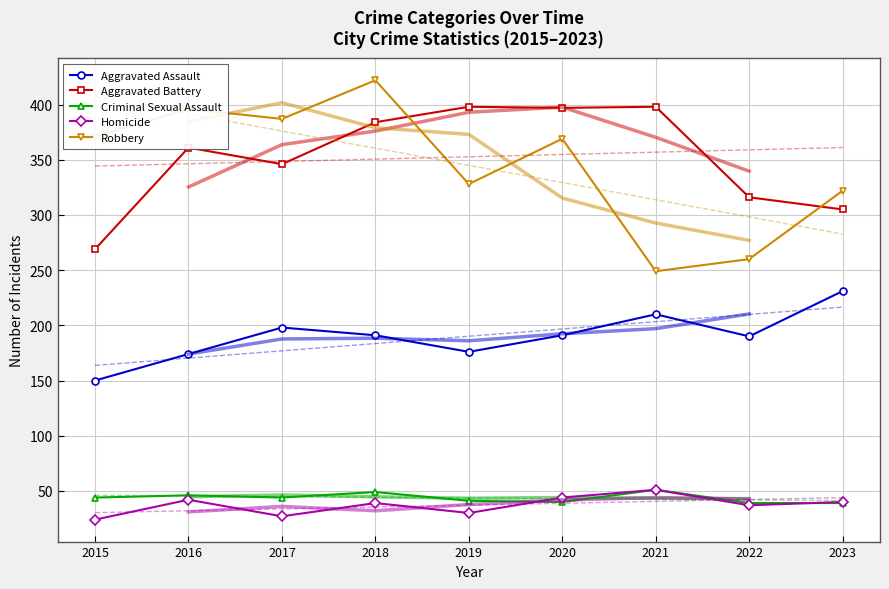

How many interior local valleys does the Aggravated Battery series have?

2